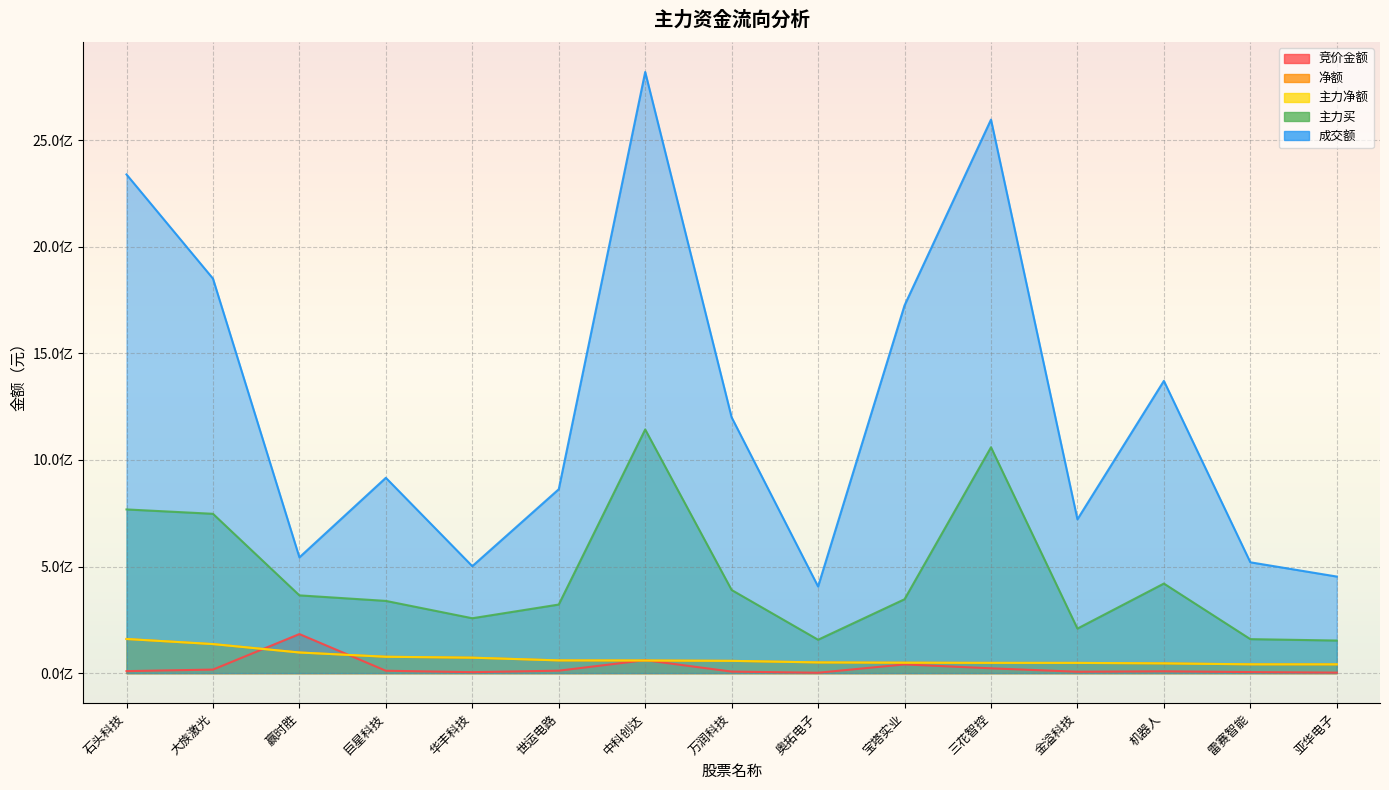

What is the minimum value shown in the chart?

1770525